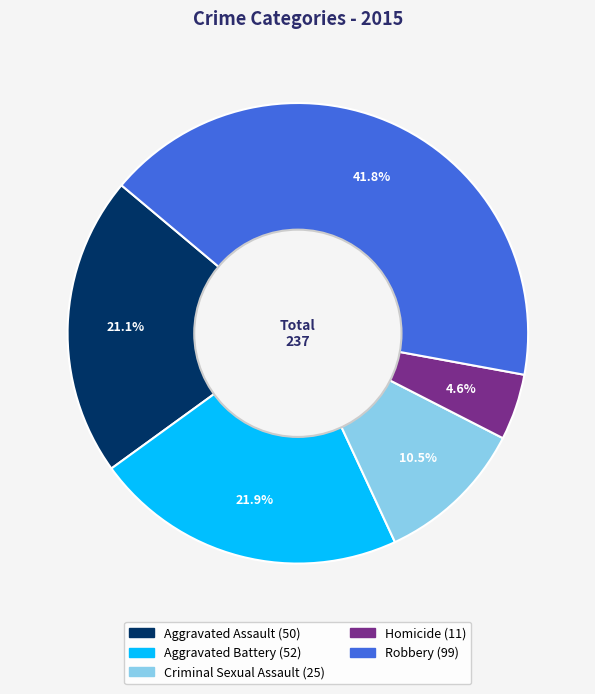

Combined, what portion of the pie is Aggravated Assault and Criminal Sexual Assault?

31.6%